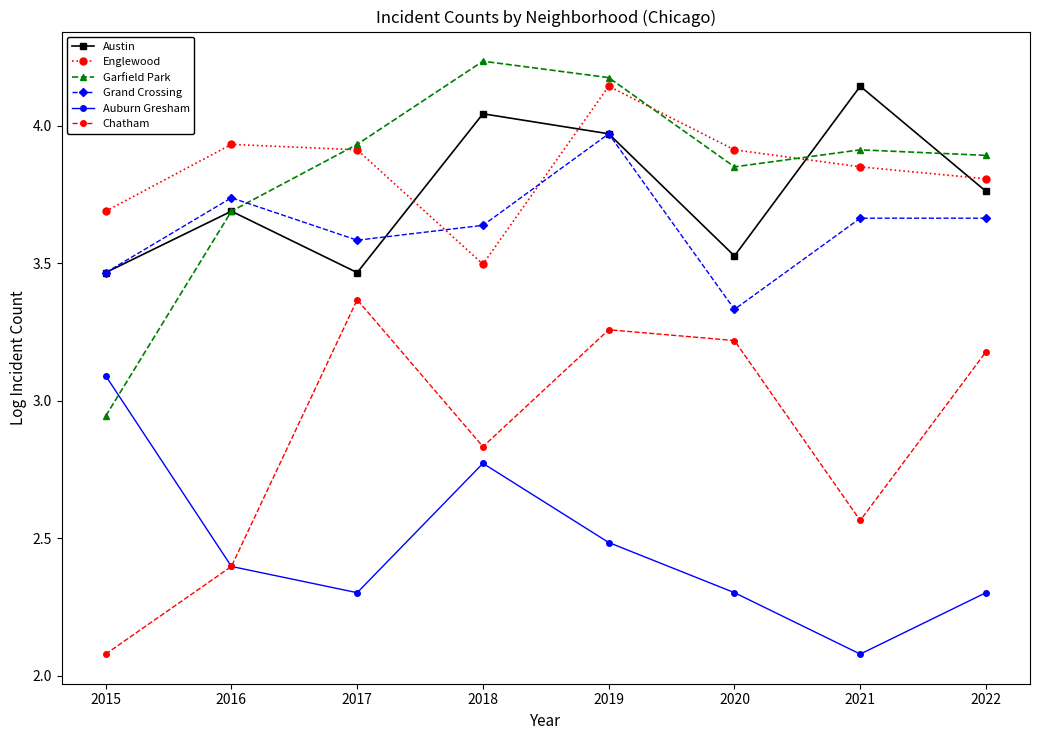

What is the difference between the maximum and second lowest values in the Grand Crossing series?

0.5